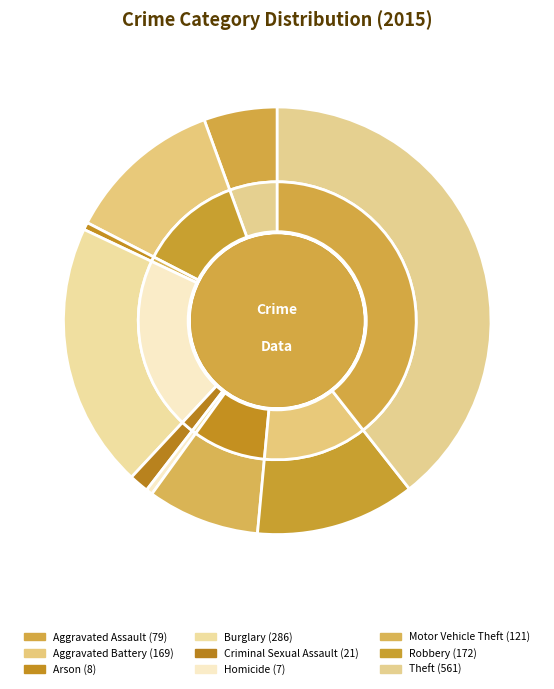

True or false: Motor Vehicle Theft accounts for 18% of the total.

False